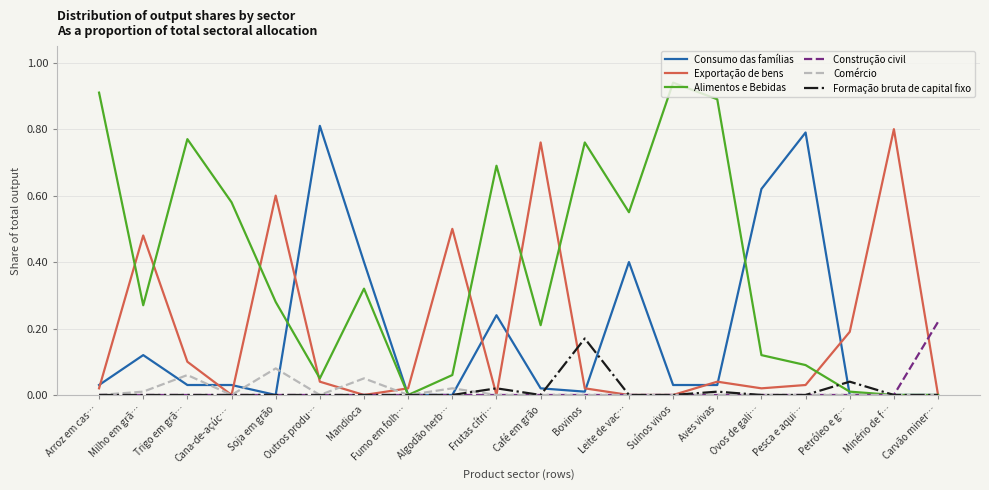

Which series has the largest total across all categories?

Alimentos e Bebidas